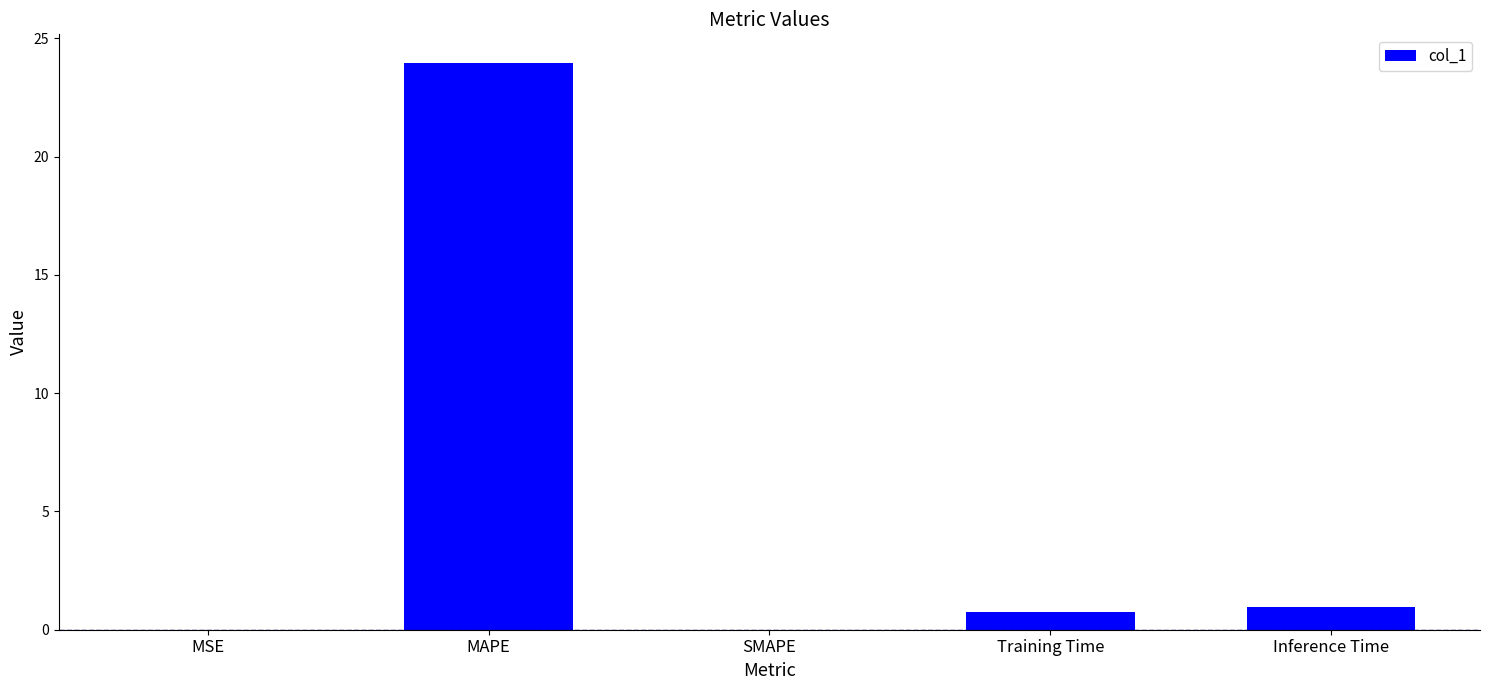

How many data points does each series have?

5